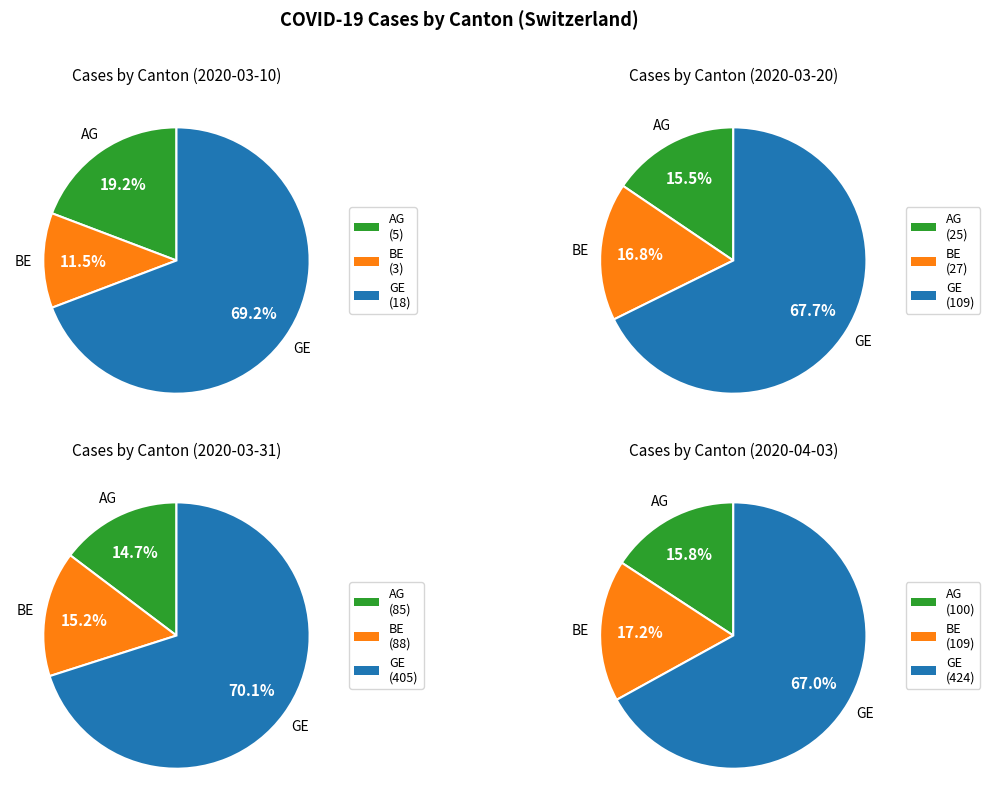

True or false: 2020-02-28 accounts for 13% of the total.

False